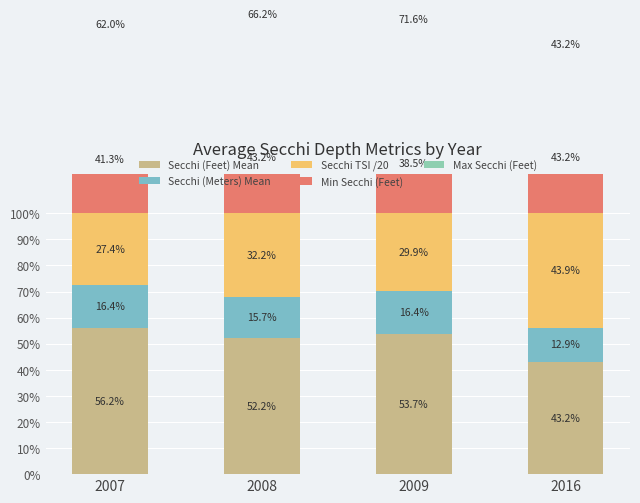

What is the sum of the Secchi TSI /20 values at 2016 and 2008?

76.0